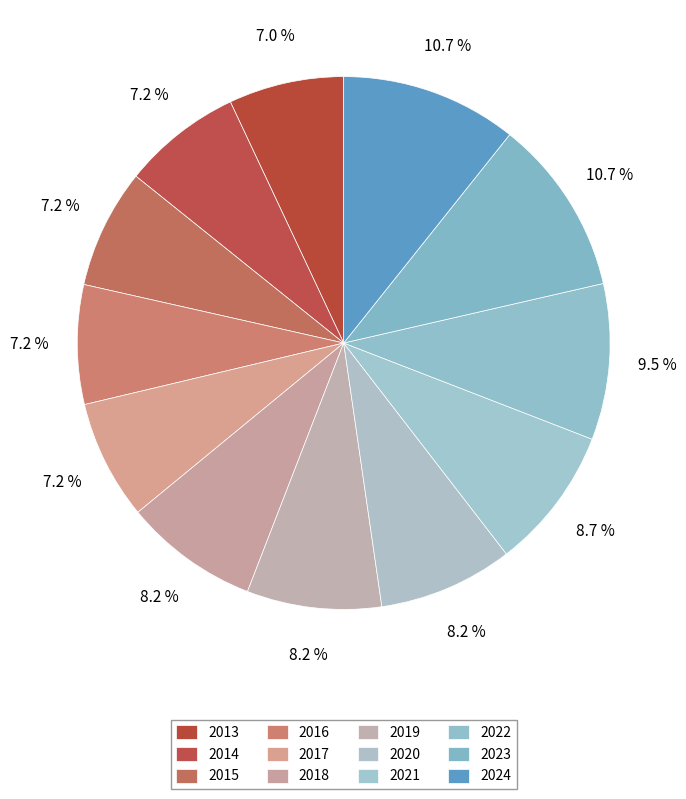

Combined, do 2024 and 2019 account for over 50%?

No